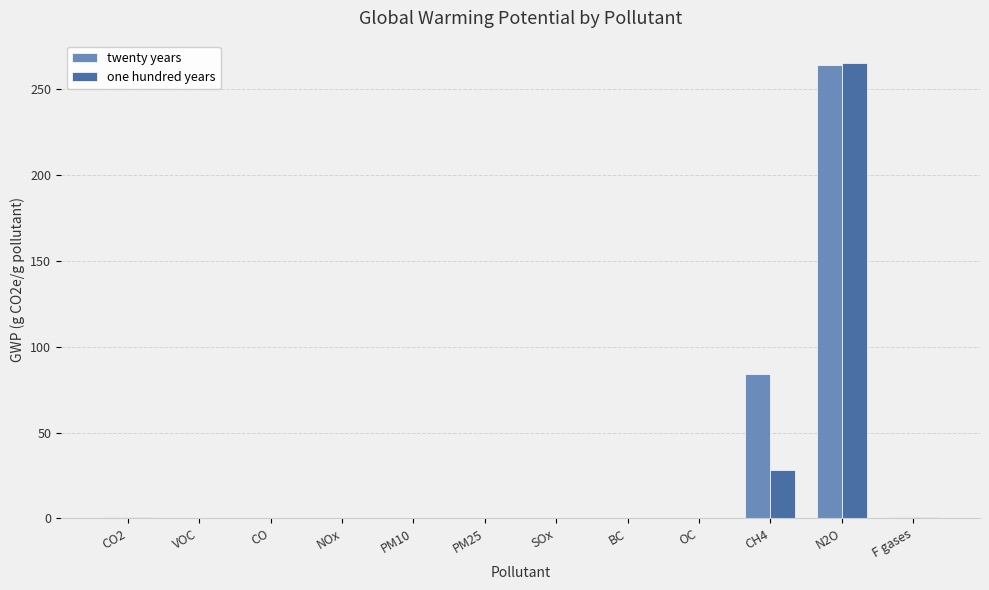

At which category does the chart reach its peak across all series?

N2O